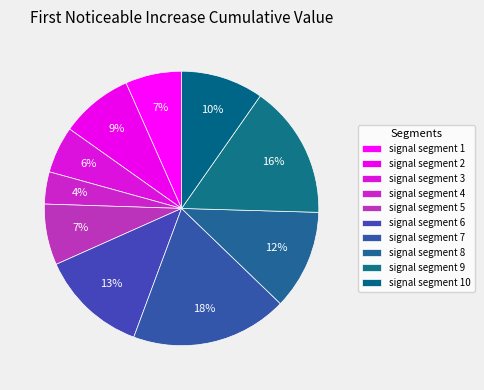

Which has a higher value, signal segment 6 or signal segment 4?

signal segment 6